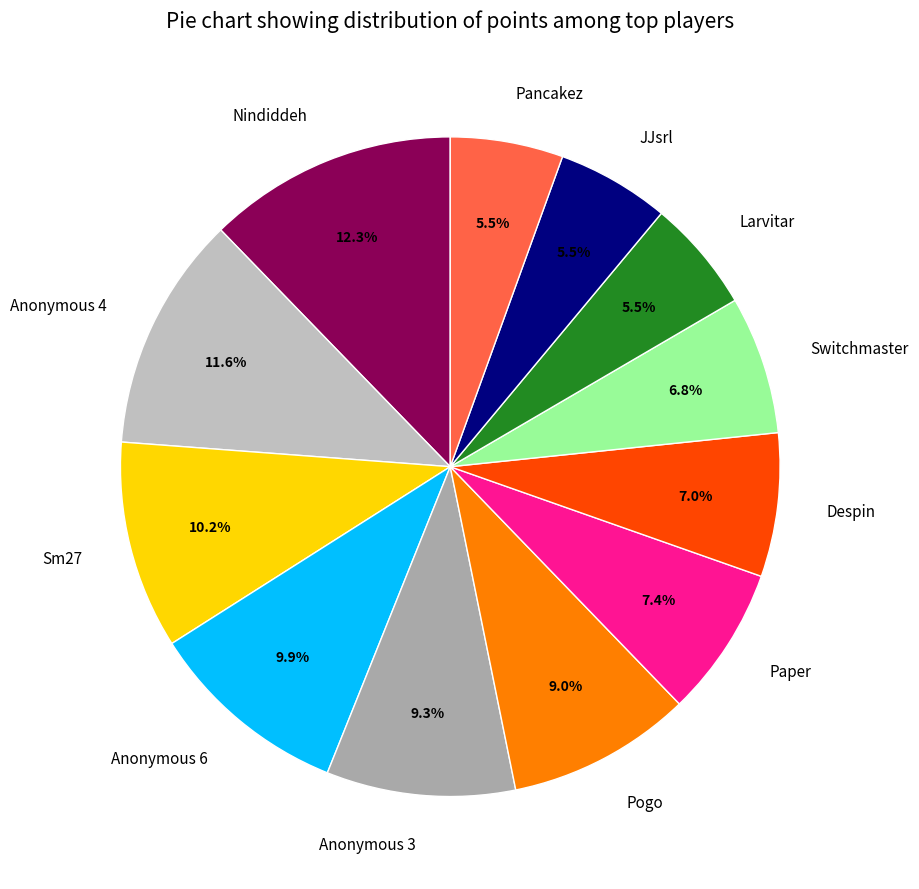

Which slice is the largest?

Nindiddeh